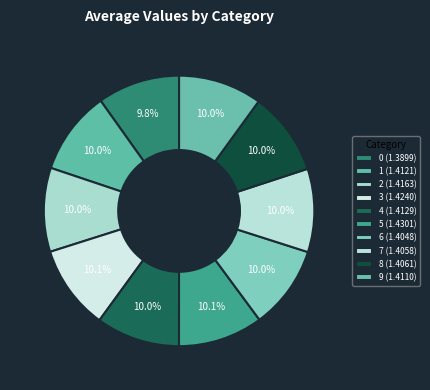

Count the number of slices in the pie.

10